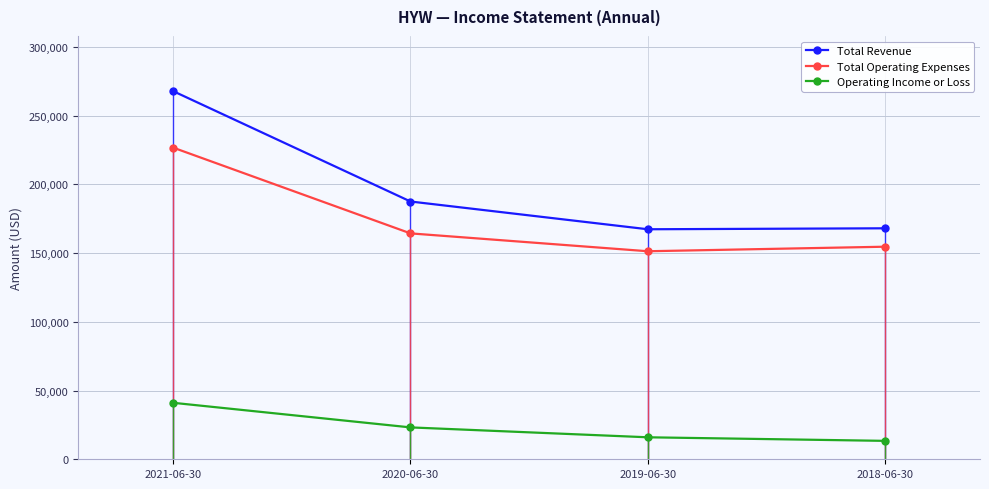

The value of Operating Income or Loss at 2018-06-30 is 13400. True or false?

True